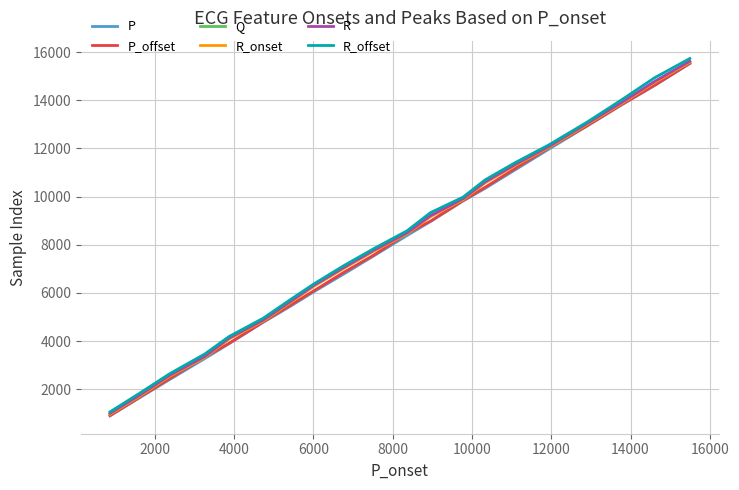

What is the minimum value for Q?

979